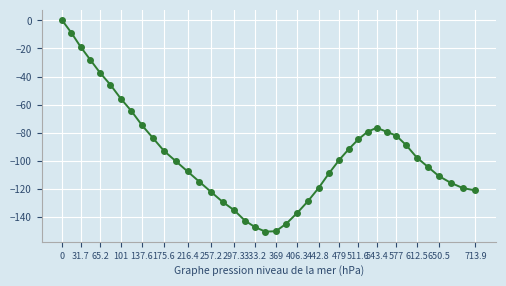

What is the value of the 8th point from the left?

-64.6